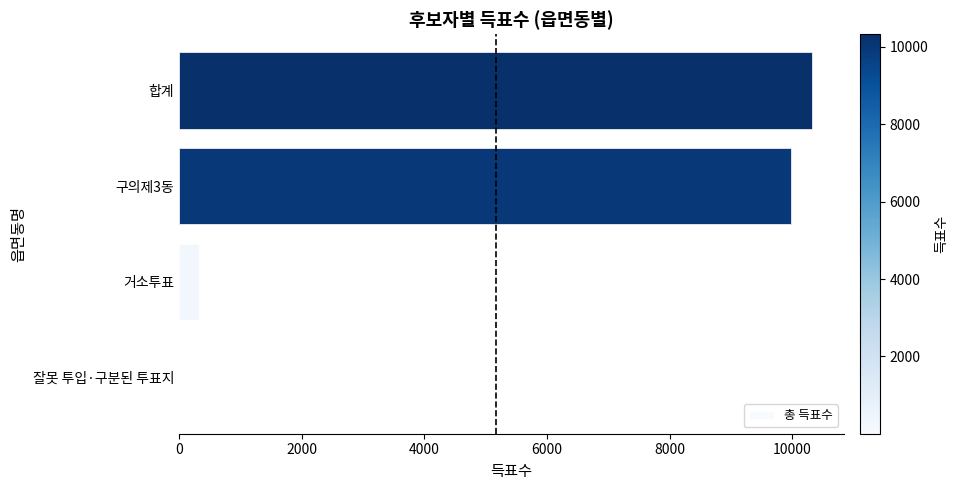

At which label is the value closest to 5165?

구의제3동